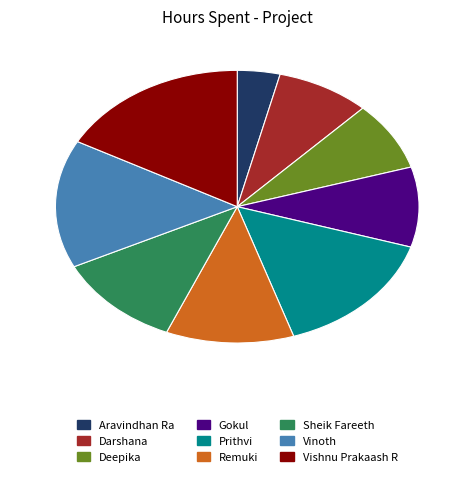

Which category has the biggest portion of the pie?

Vishnu Prakaash R